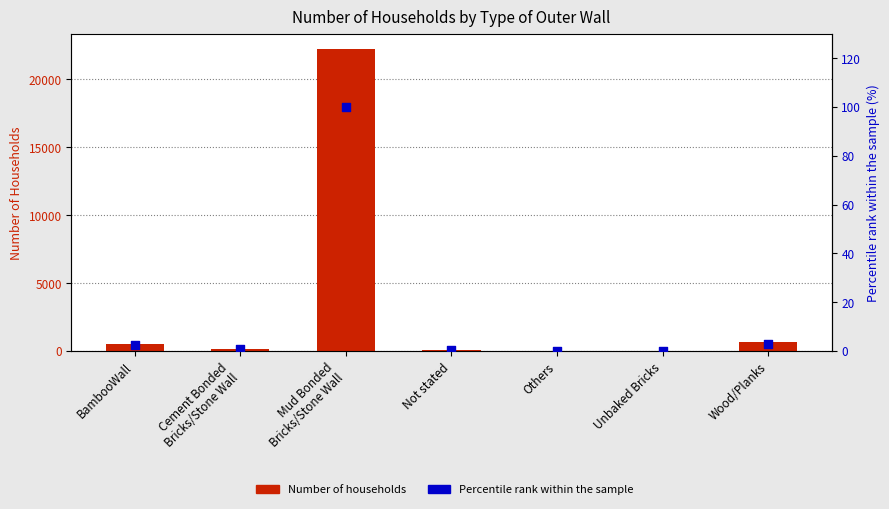

Is the value of Percentile rank within sample at Wood/Planks greater than the value of Number of Households at Others?

No